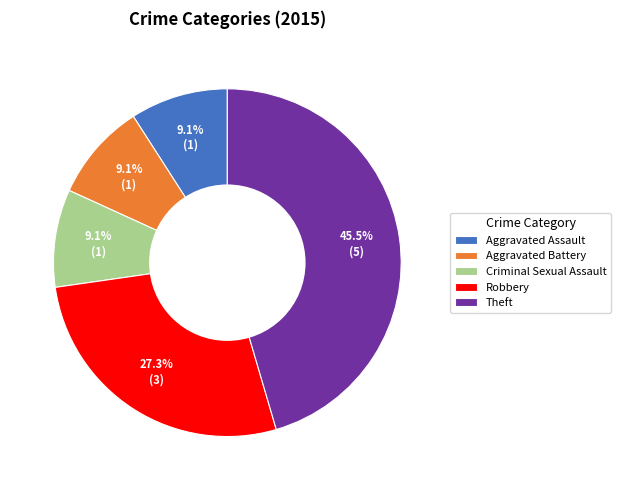

To the nearest percent, what is the average slice percentage?

20%